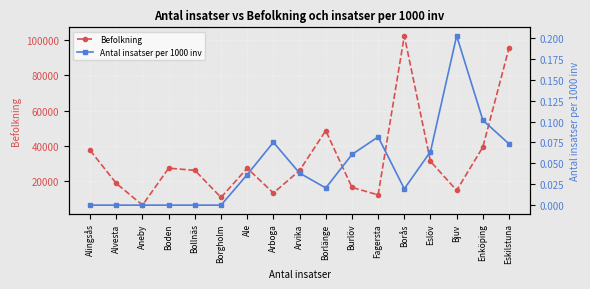

What is the difference between the maximum and second lowest values in the Befolkning series?

91652